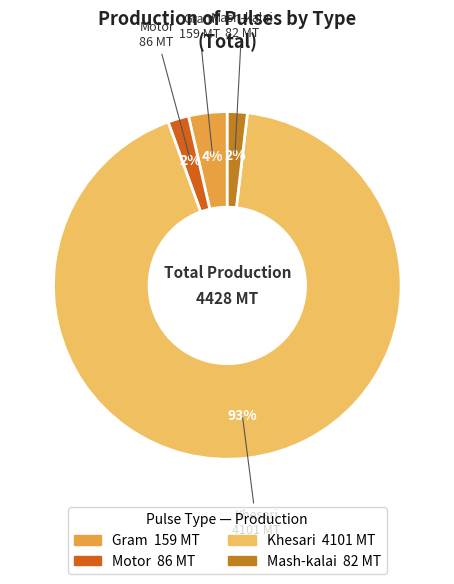

How many slices are in this pie chart?

4